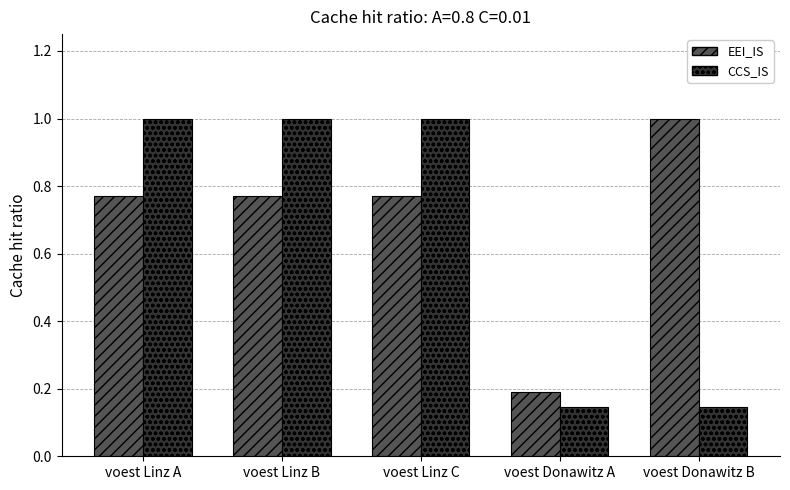

What is the label of the 2nd bar from the right?

voest Donawitz A